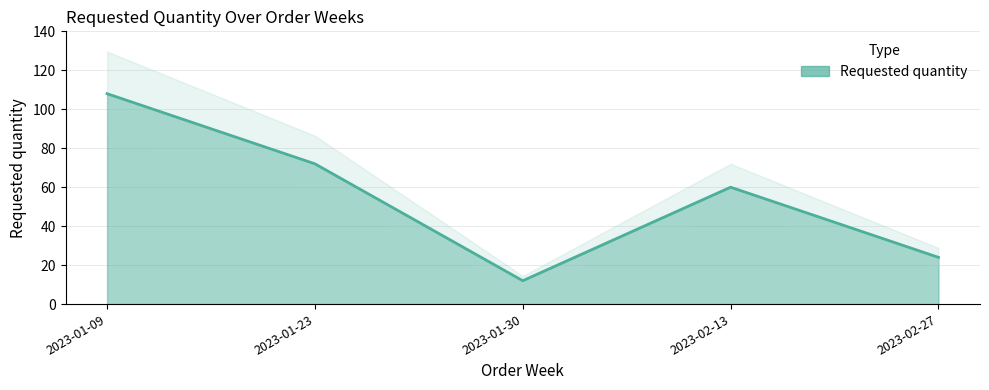

What is the smallest value displayed?

12